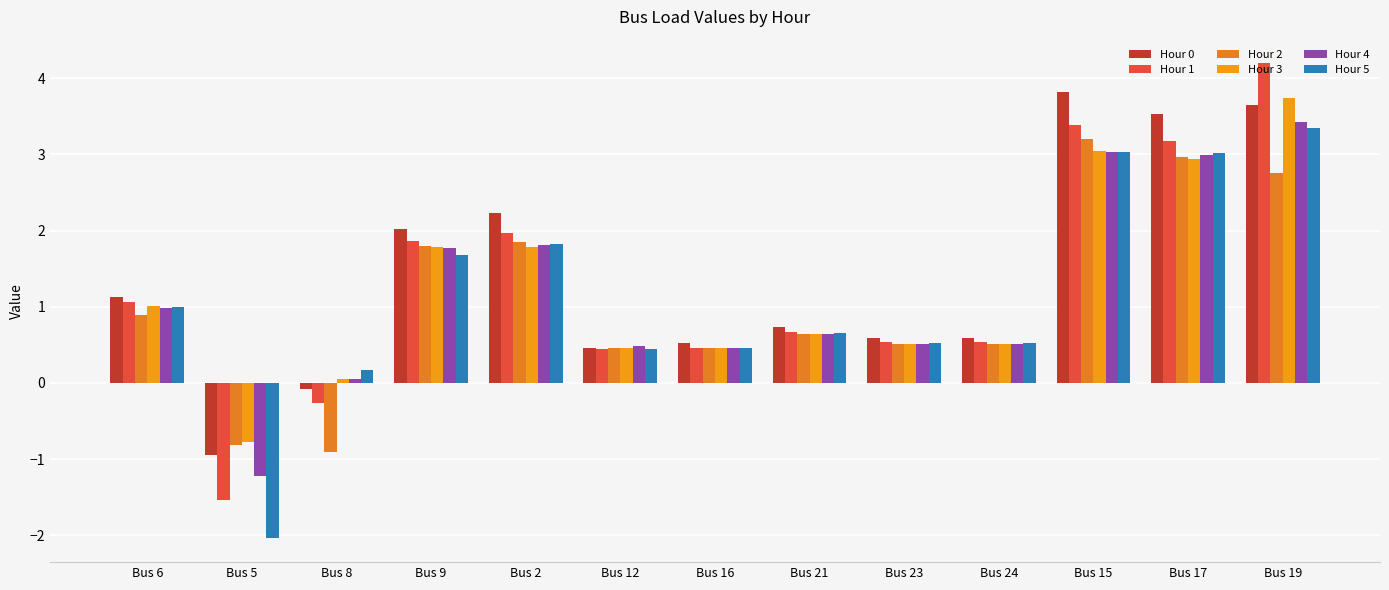

Count the number of data series in this chart.

6